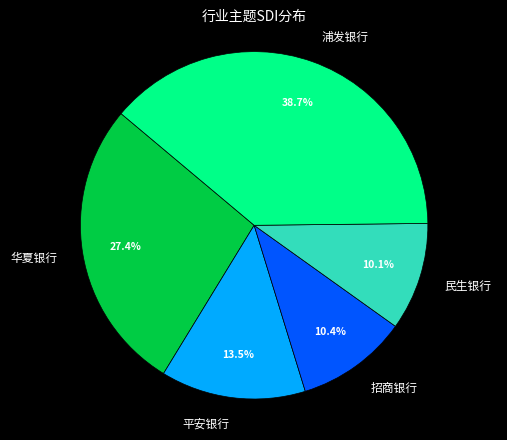

Which has a higher value, 平安银行 or 浦发银行?

浦发银行